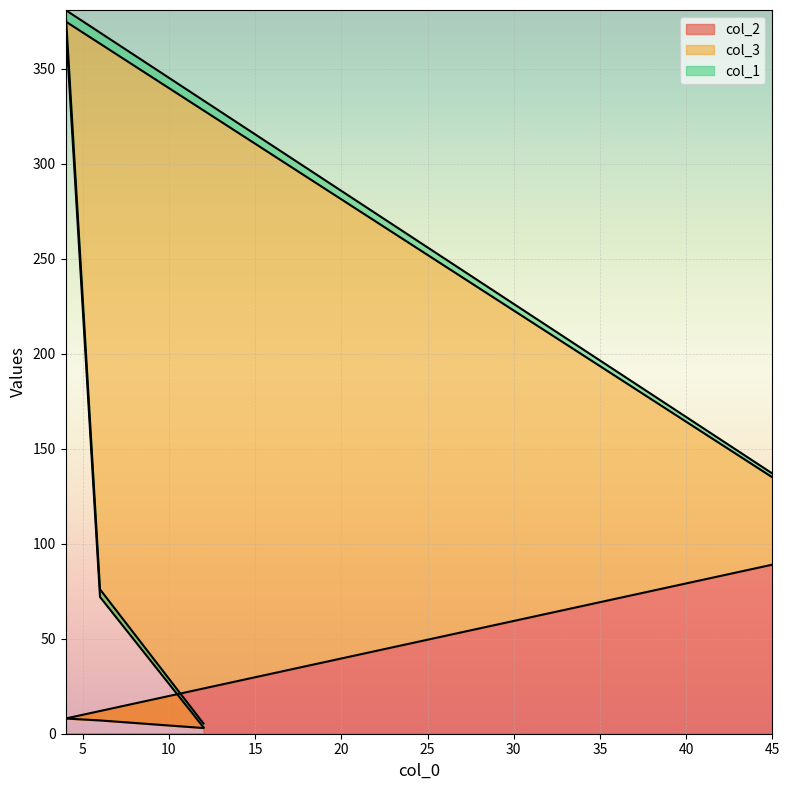

At how many categories does at least one series exceed 366?

1